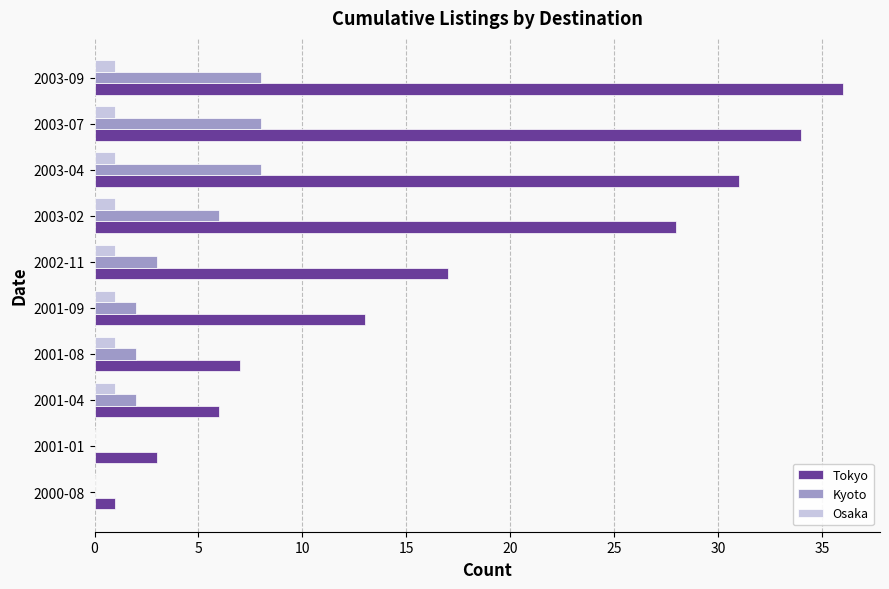

Which series changed the most between 2001-08 and 2003-04?

Tokyo